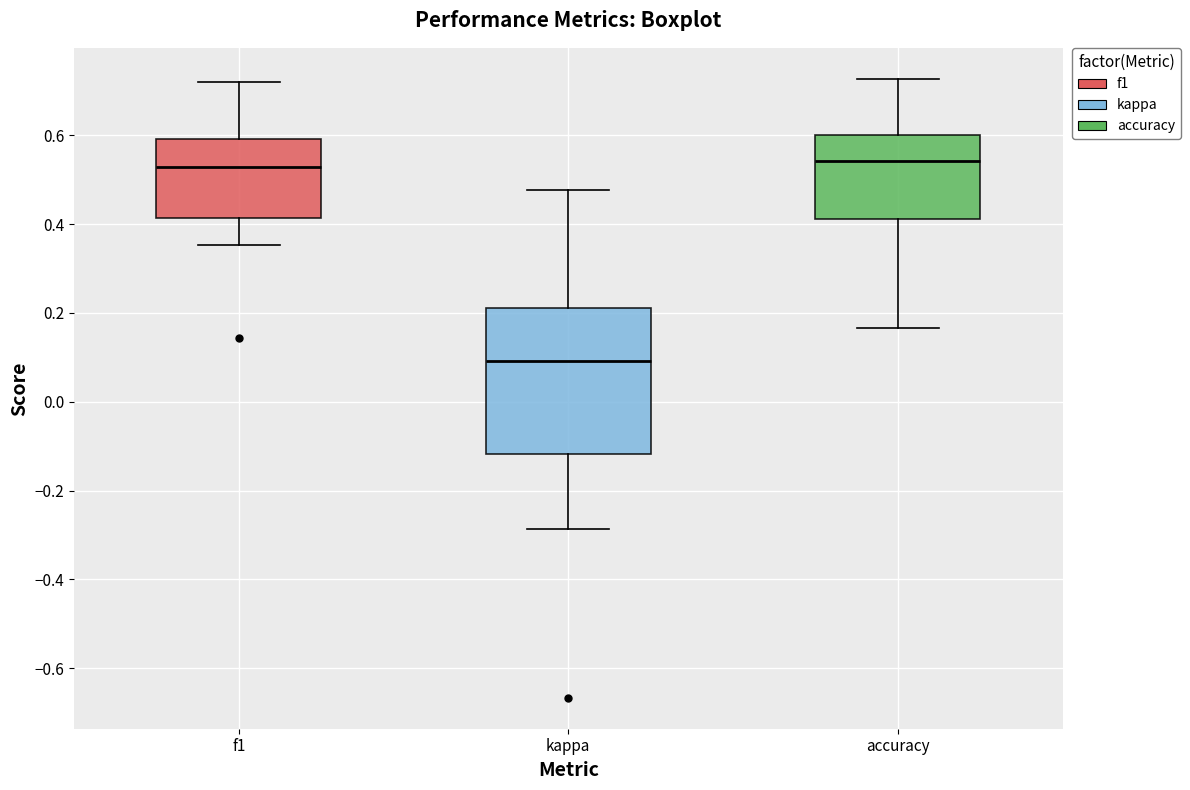

Reading left to right, read every box against the y-axis: the position of its median line, the range the box covers, and the ends of its whiskers. The values are not printed on the chart, so give them approximately, as read against the axis.

f1: median 0.52, box 0.42 to 0.60, whiskers 0.36 to 0.72
kappa: median 0.10, box -0.12 to 0.22, whiskers -0.28 to 0.48
accuracy: median 0.54, box 0.42 to 0.60, whiskers 0.16 to 0.72